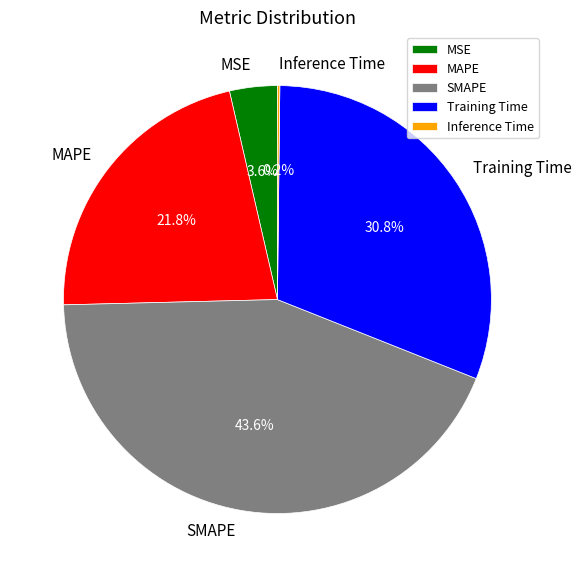

To the nearest percent, what is the combined percentage of Training Time and MAPE?

53%